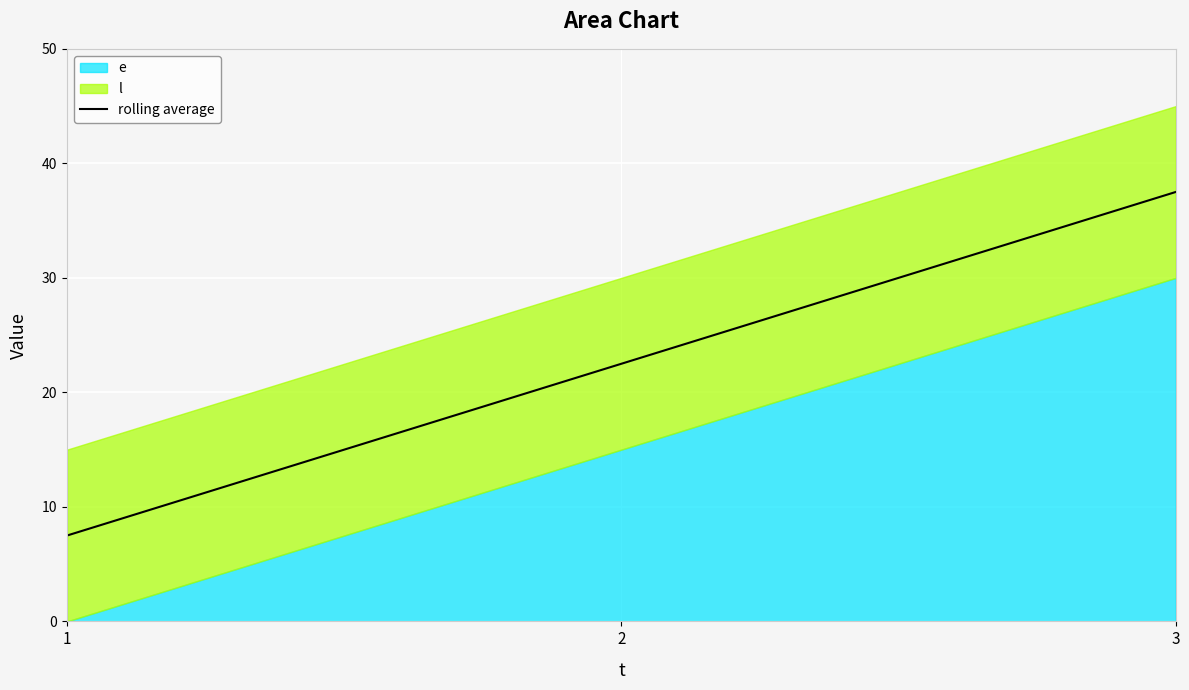

Rank the categories by value from lowest to highest.

1, 2, 3